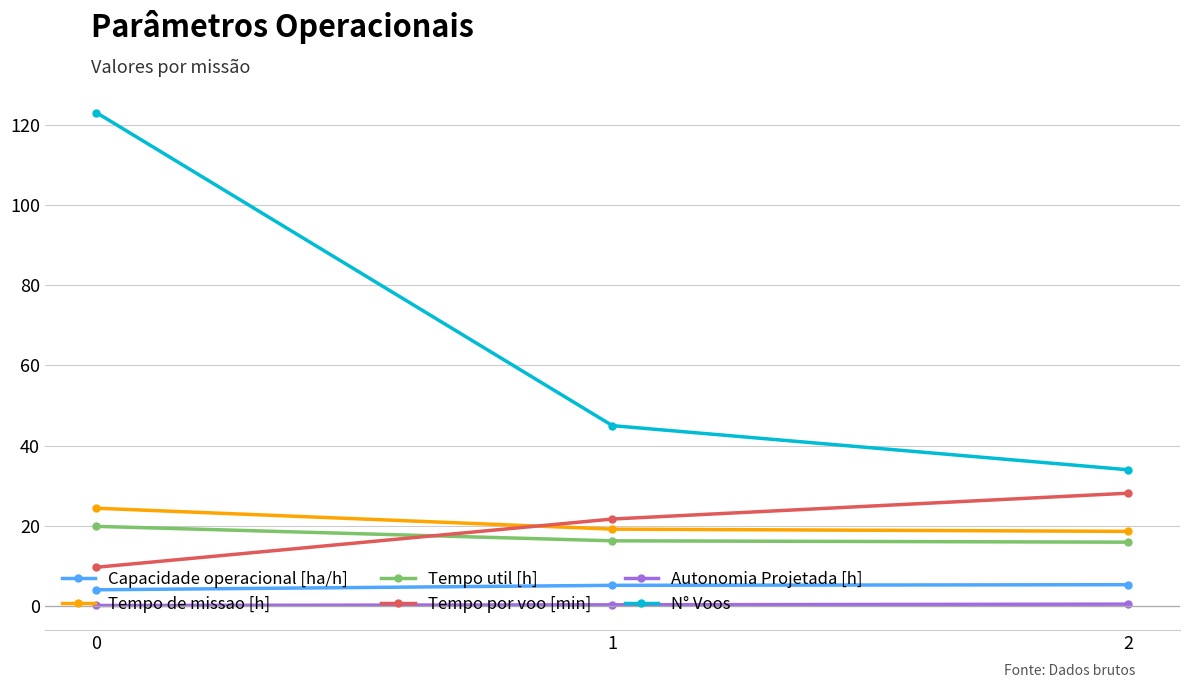

Rank the categories by Tempo por voo [min] value from lowest to highest.

0, 1, 2